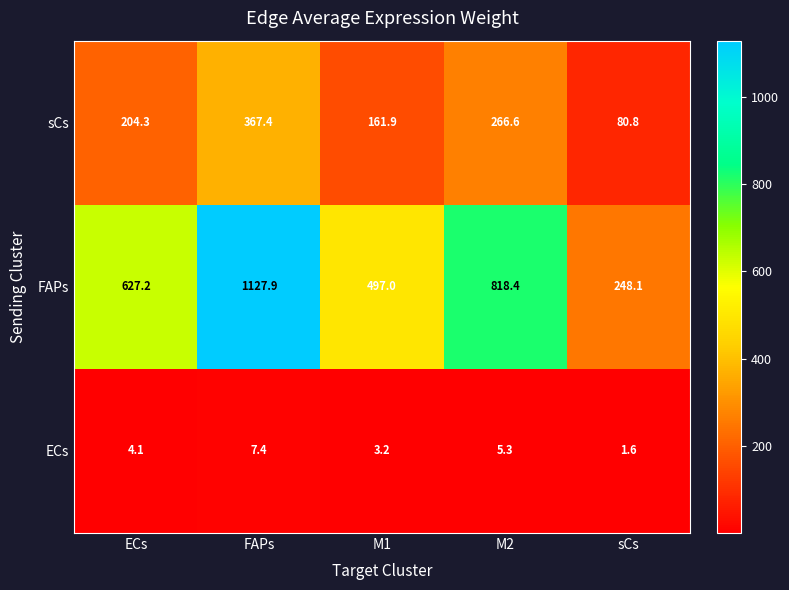

Reading right to left, transcribe all the data shown in this chart.

sCs: 80.8	266.6	161.9	367.4	204.3
FAPs: 248.1	818.4	497.0	1127.9	627.2
ECs: 1.6	5.3	3.2	7.4	4.1